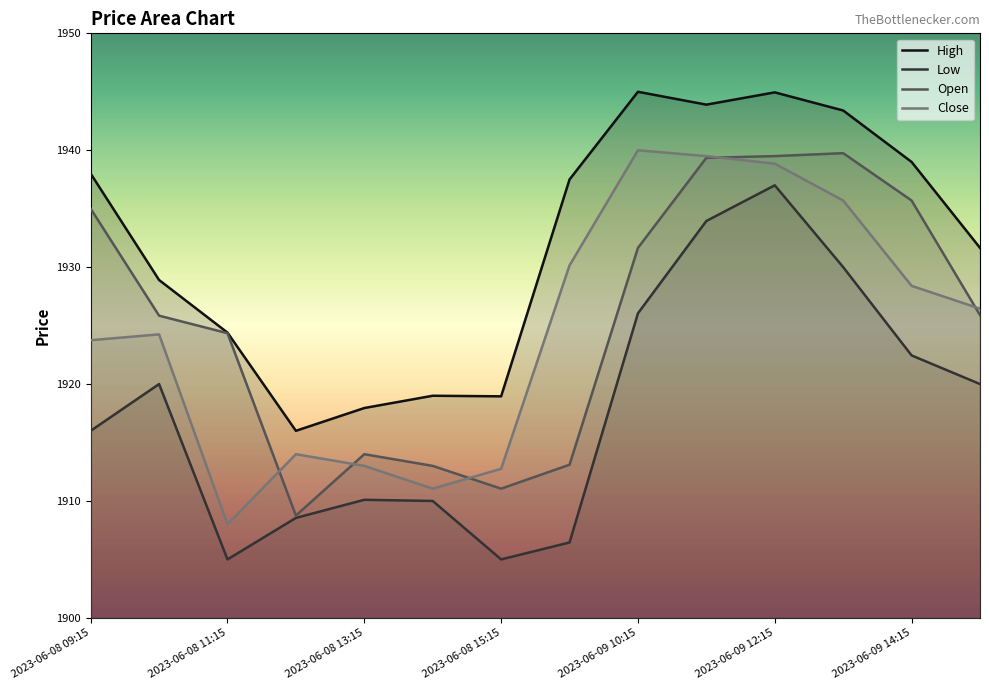

Does the chart have visible grid lines?

No